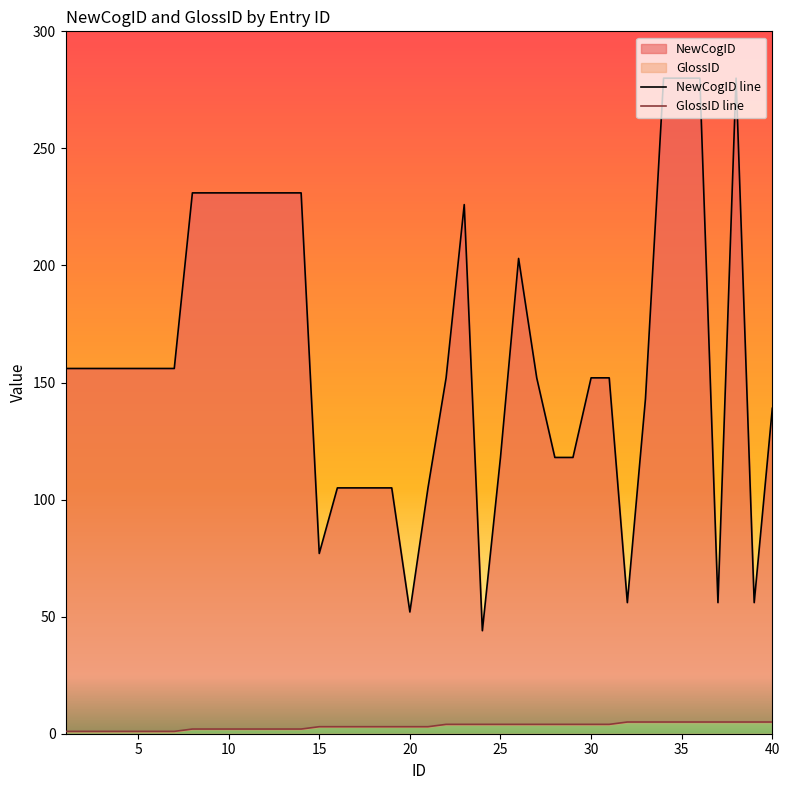

True or false: GlossID has more than 2 interior local peaks.

False